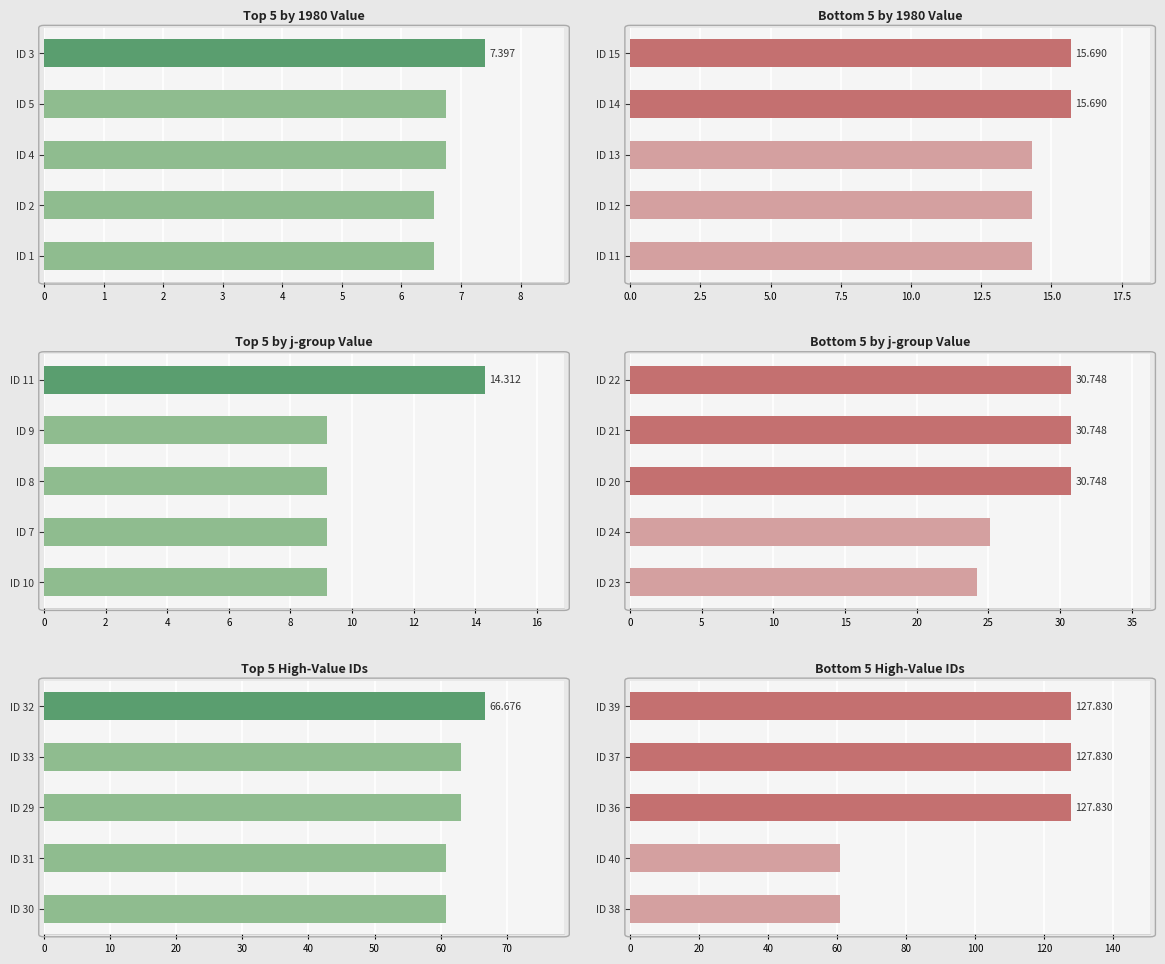

What is the spread (max minus min) of values at 0?

54.3